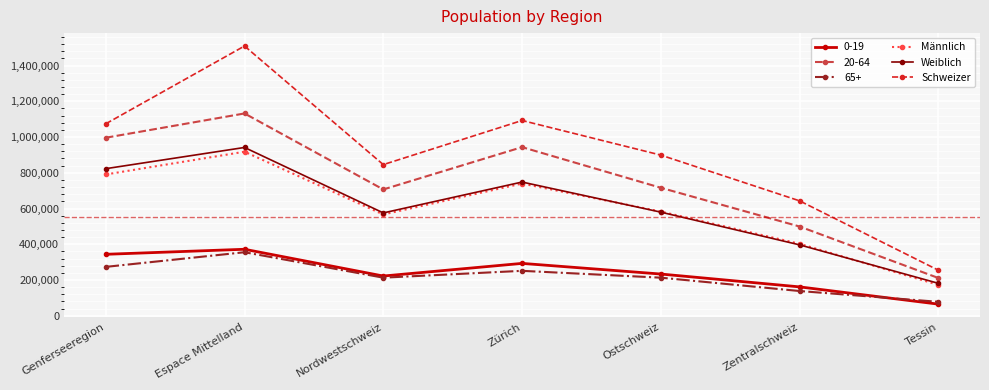

What is the smallest value displayed?

65054